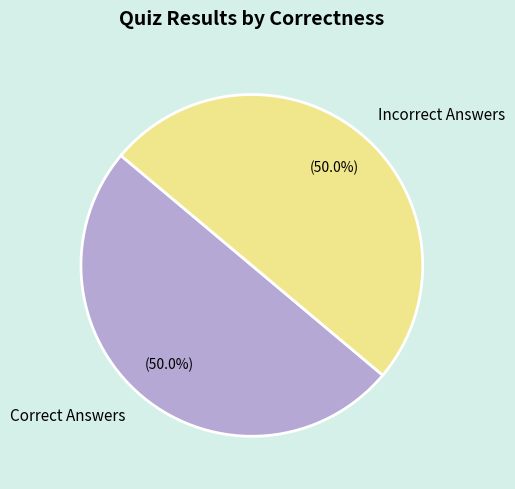

Do Incorrect Answers and Correct Answers together represent more than half of the pie?

Yes